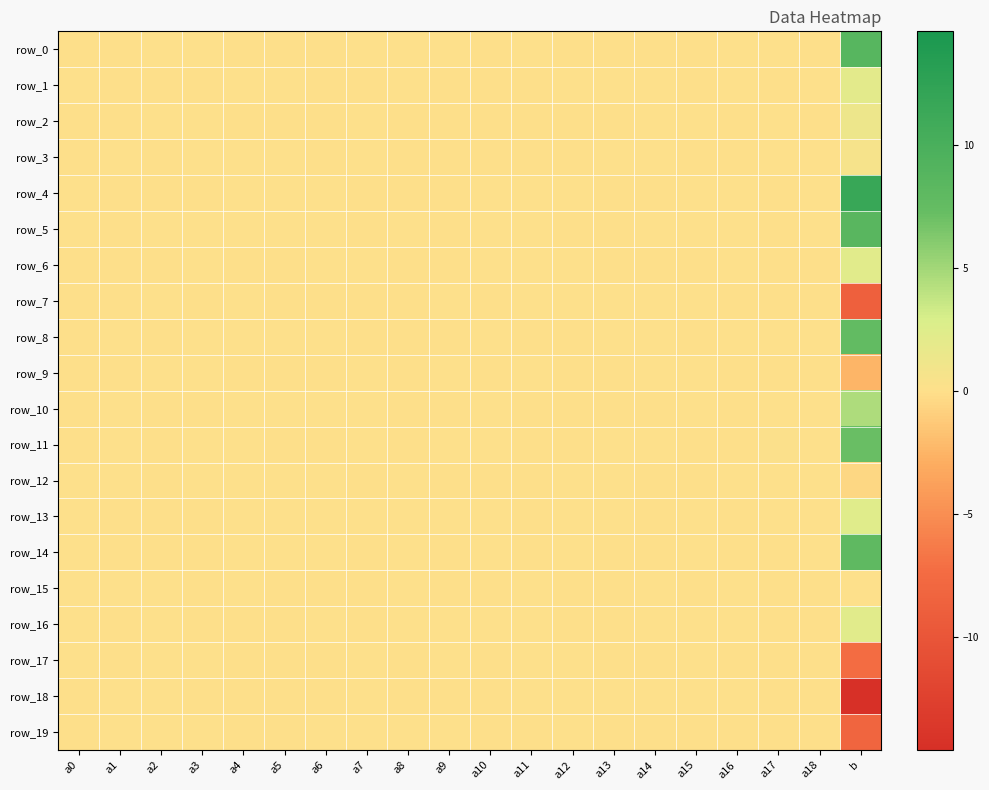

Between a8 and a18, which is larger?

a8